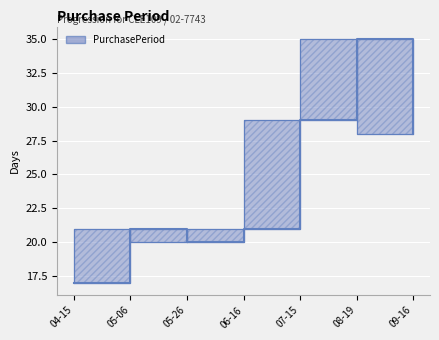

At which label is the value closest to 26?

09-16